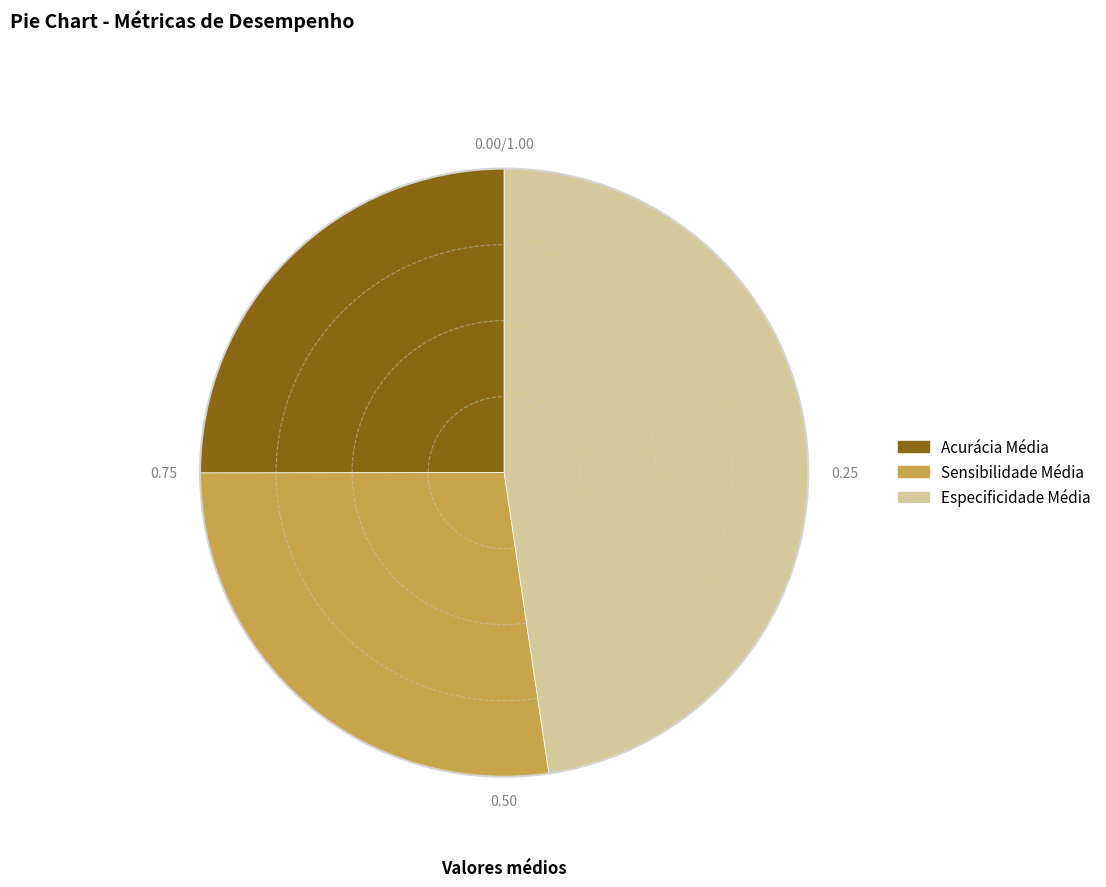

Which has a higher value, Sensibilidade Média or Acurácia Média?

Sensibilidade Média